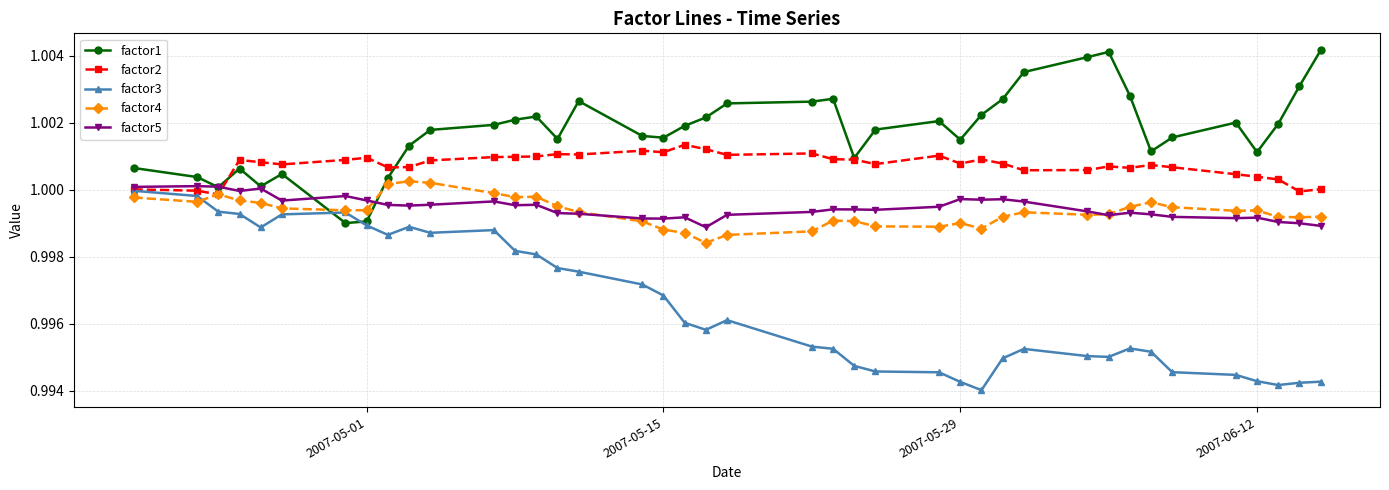

Which series has the widest spread of values?

factor3